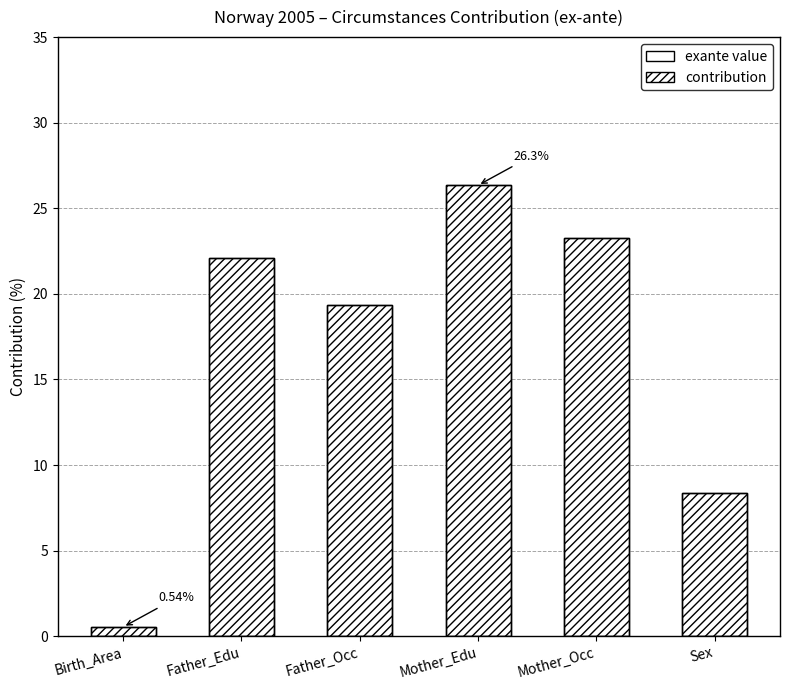

At which label does contribution reach its peak?

Mother_Edu